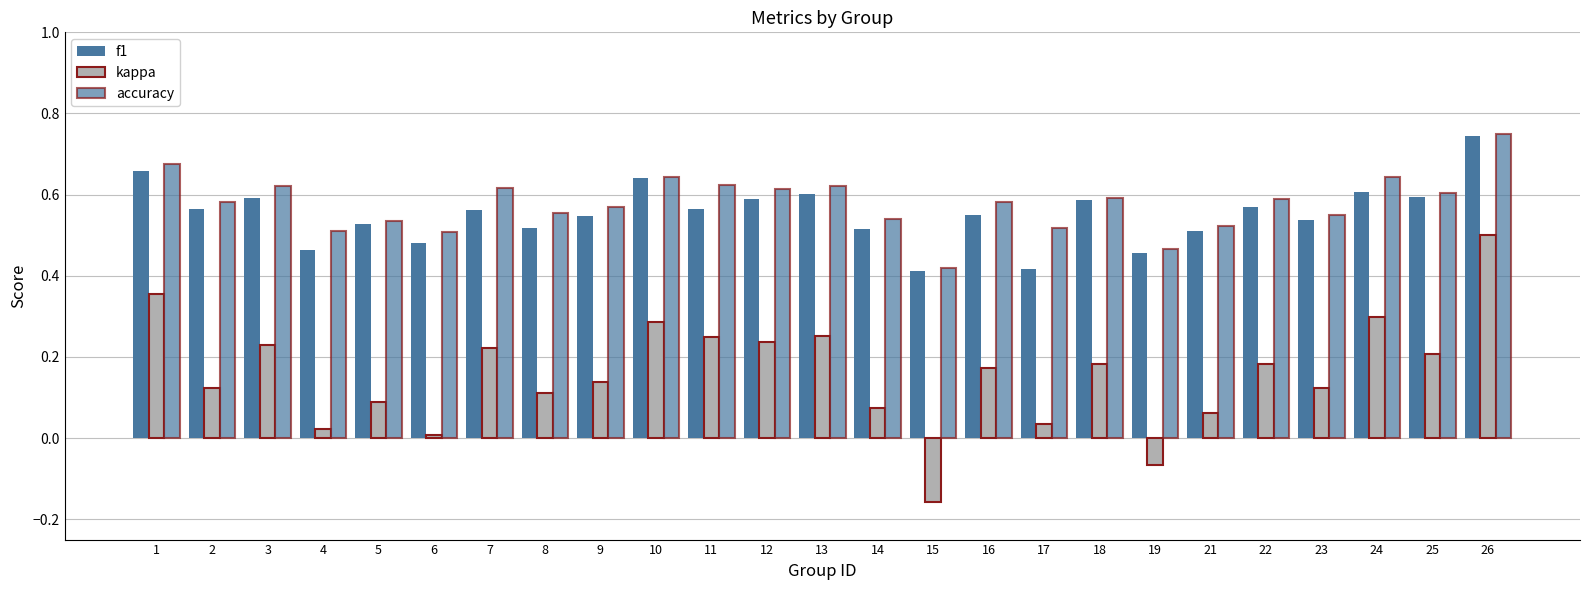

What is the greatest value displayed?

0.8